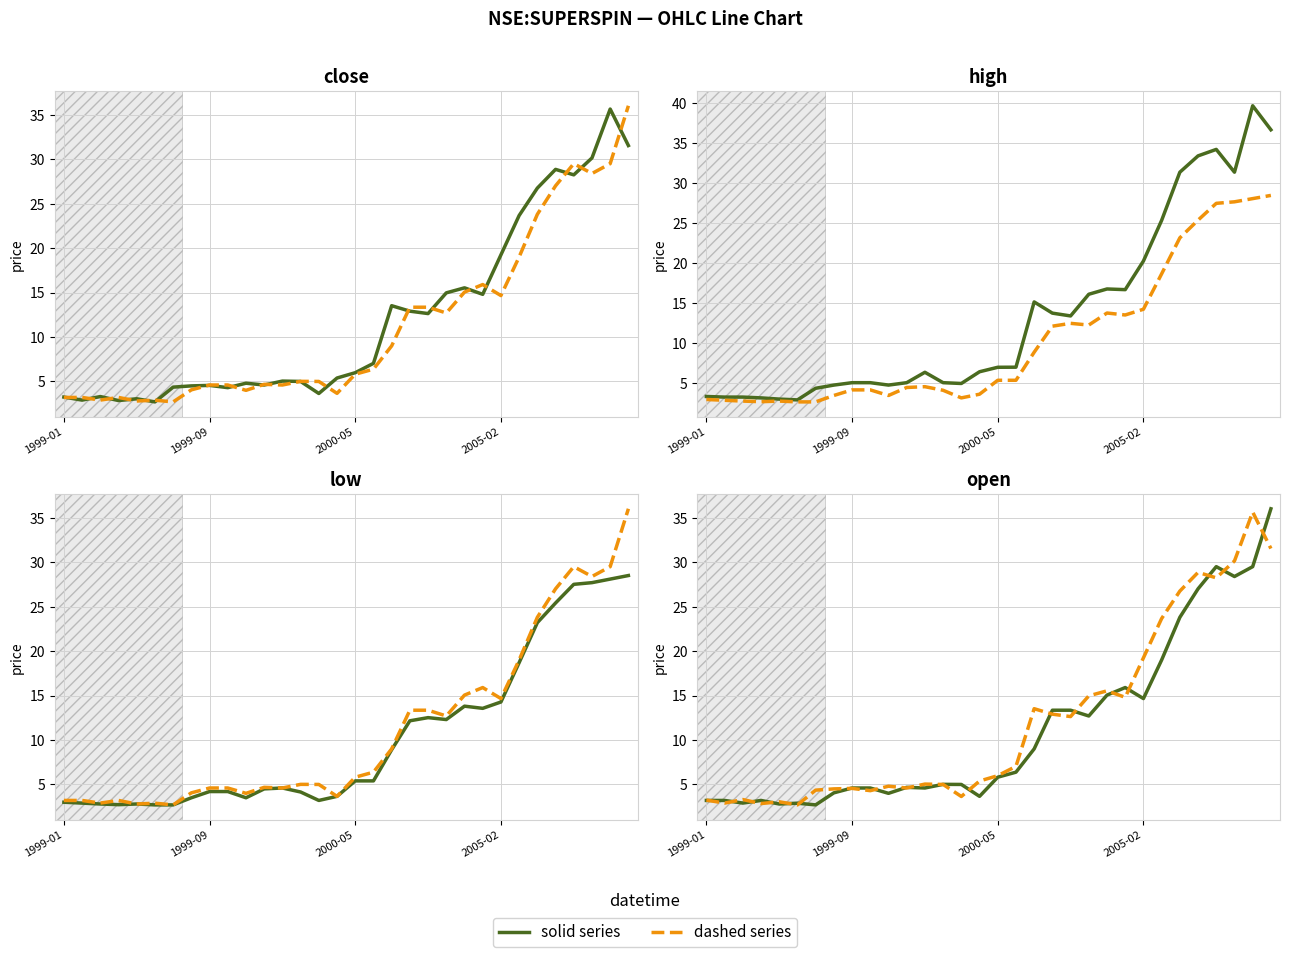

Where does the close series first go above 5?

12